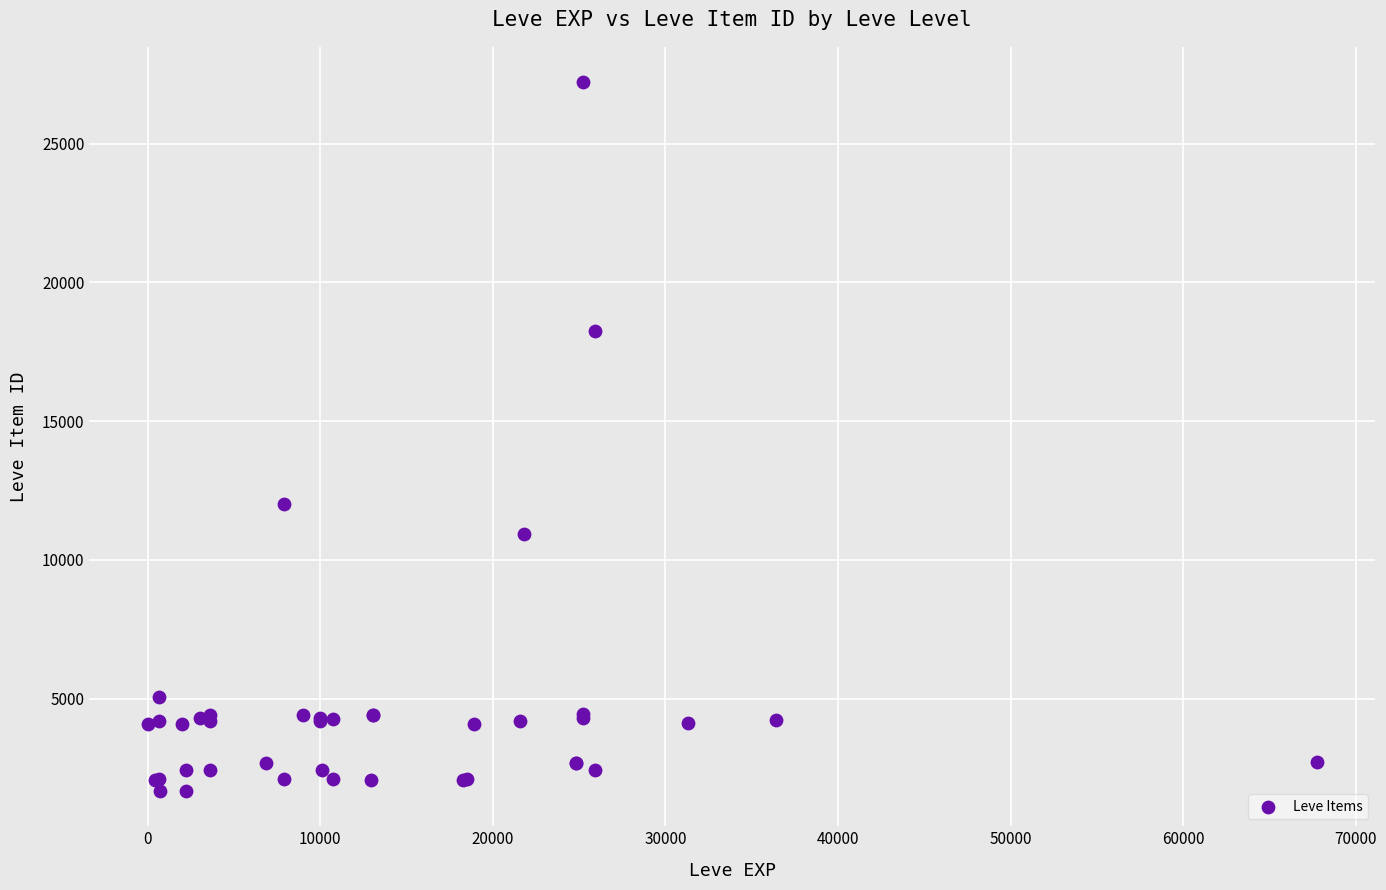

What Y value in the scatter plot is closest to 14448?

12018